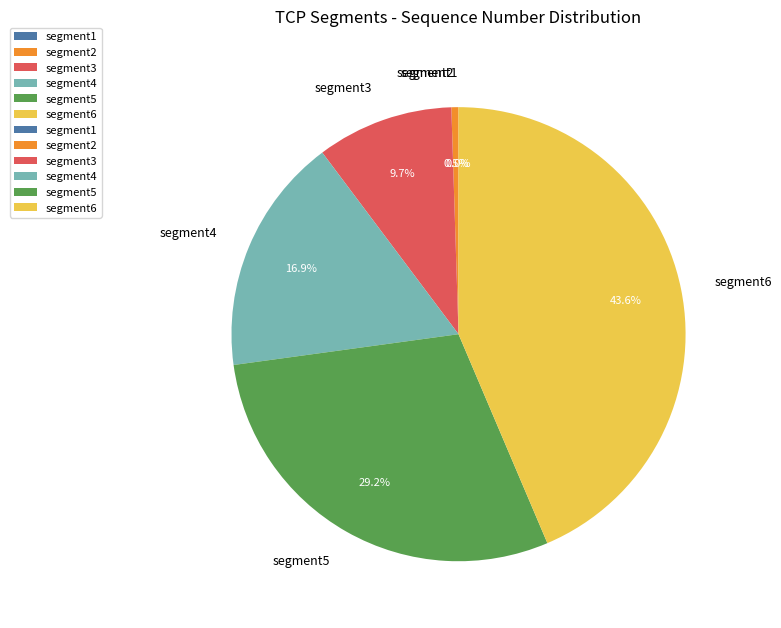

Is there a majority slice in this chart?

No